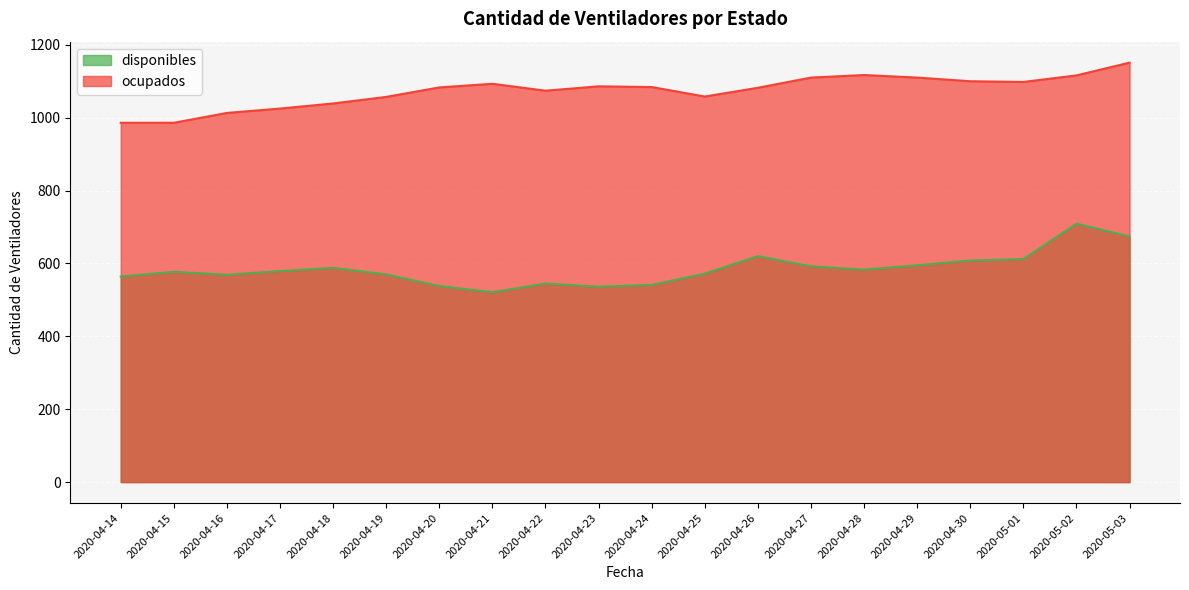

What is the sum of the ocupados values at 2020-04-24 and 2020-04-25?

2142